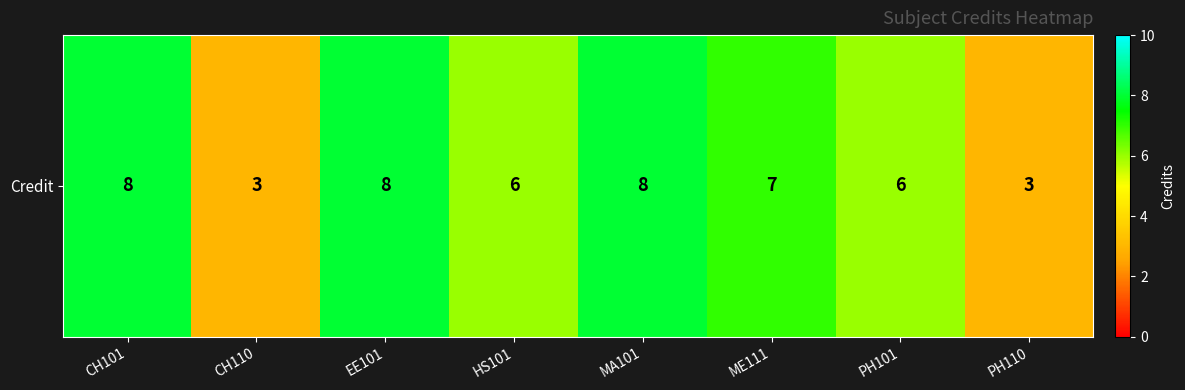

What is the average value?

6